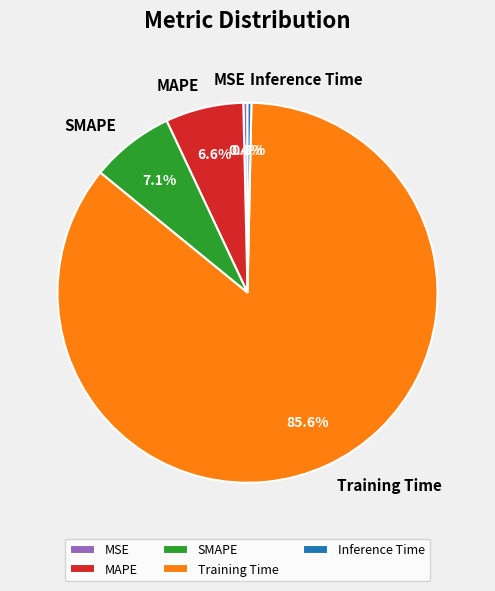

Do MSE and SMAPE together represent more than half of the pie?

No